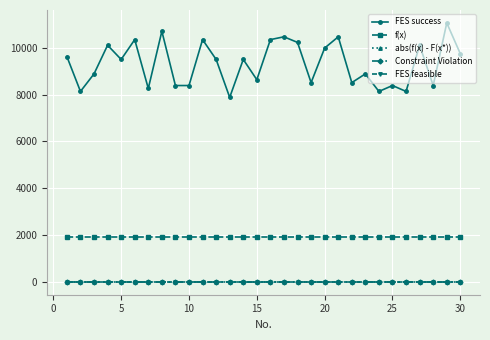

Does the chart have visible grid lines?

Yes